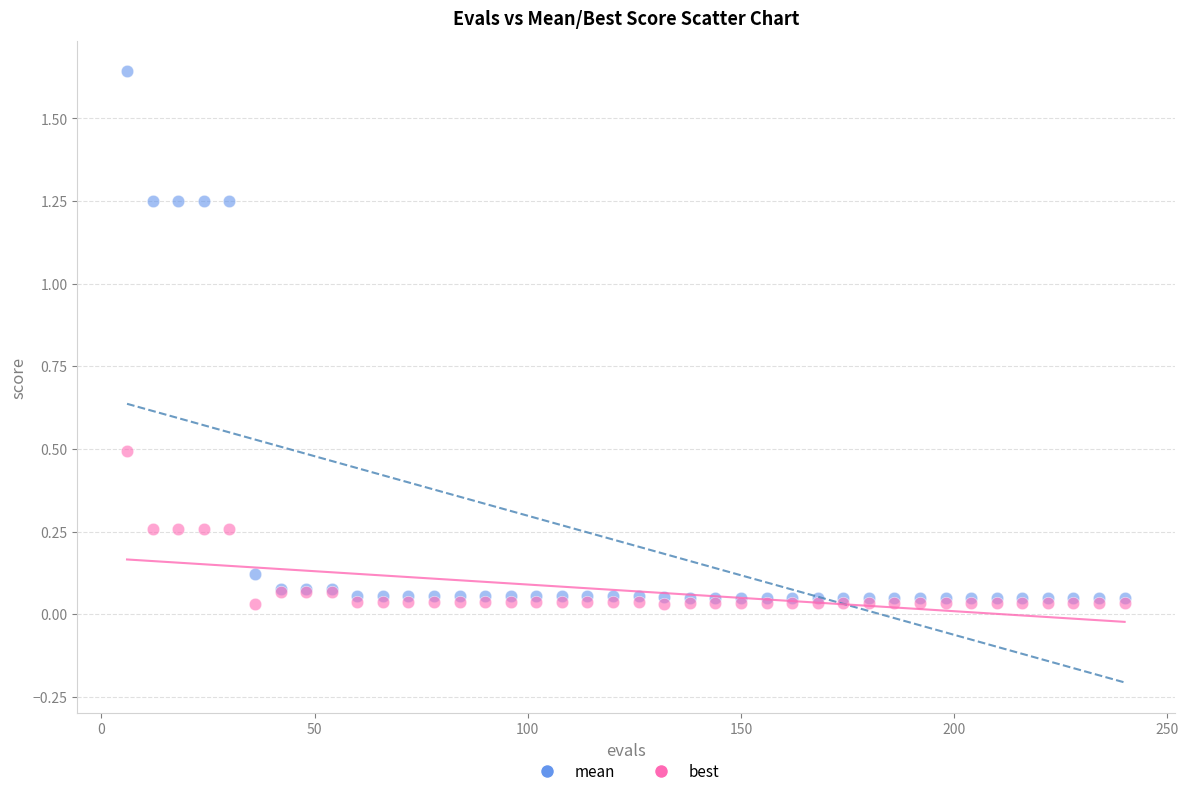

What are all the series names shown in the legend?

mean, best